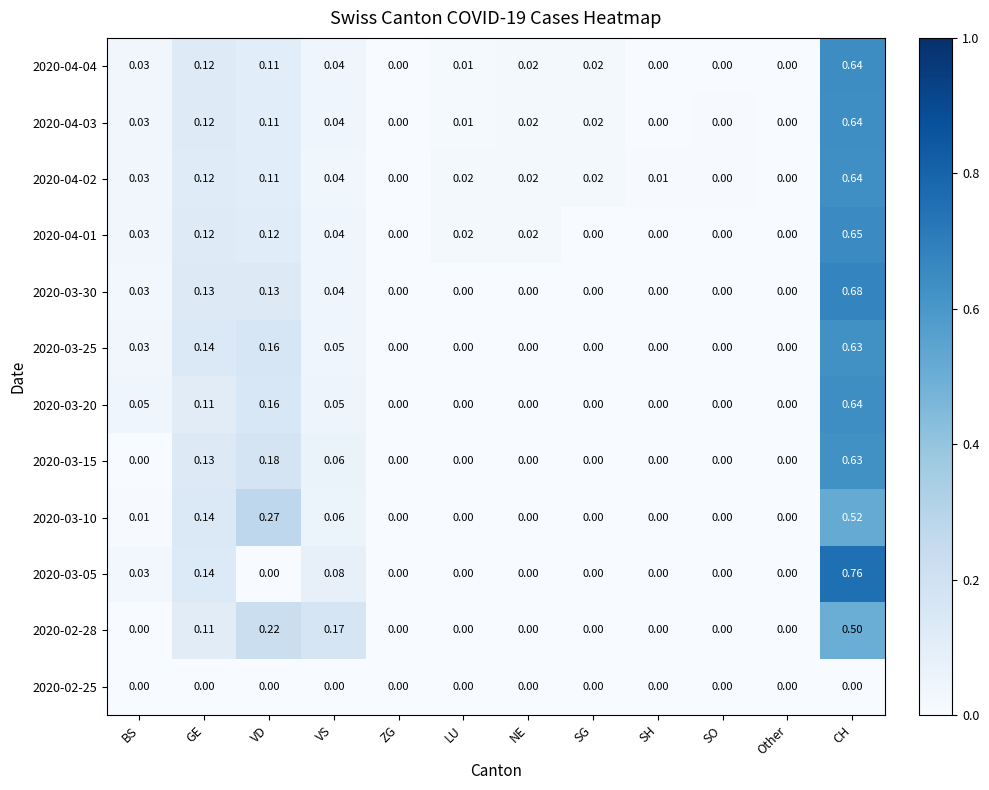

At which category is the sum across all series the highest?

CH